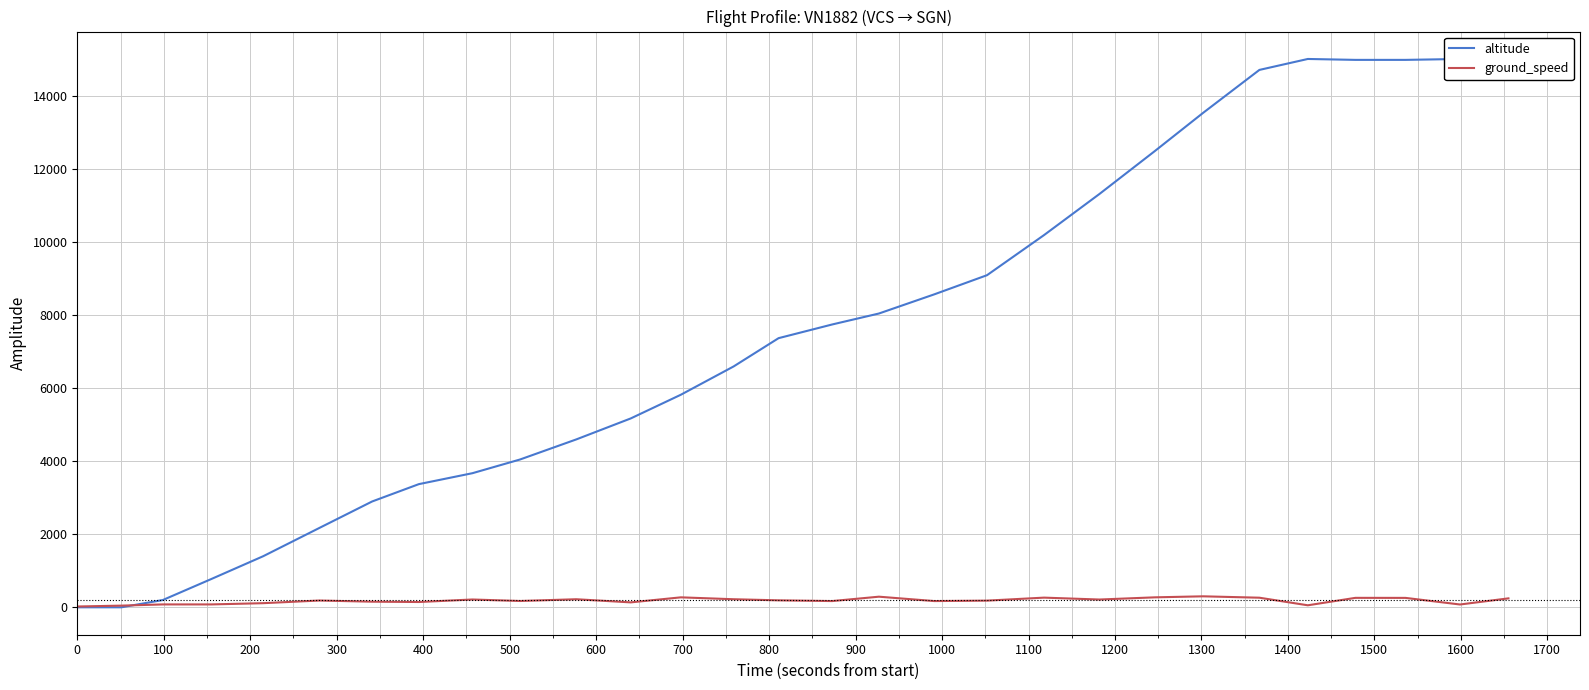

How many intersections are there between ground_speed and altitude?

1